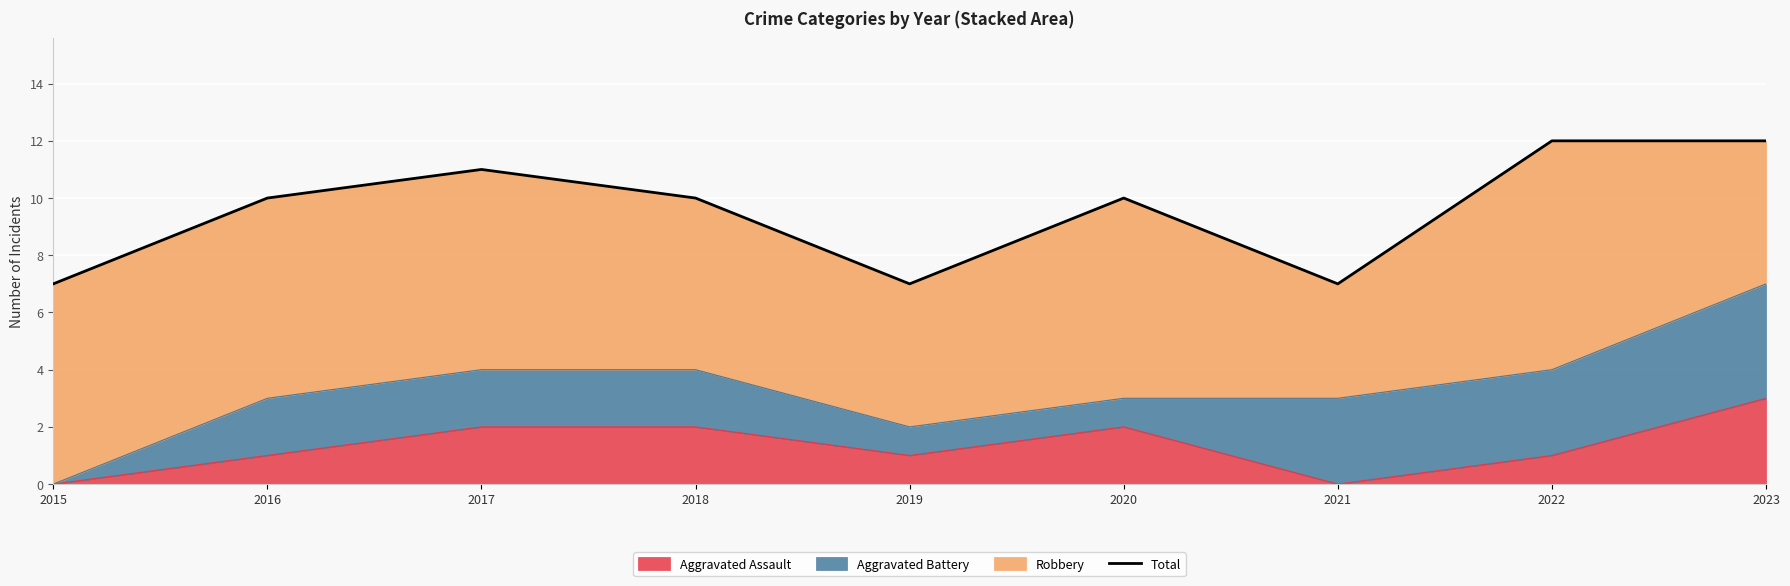

How many lines are shown in the chart?

1